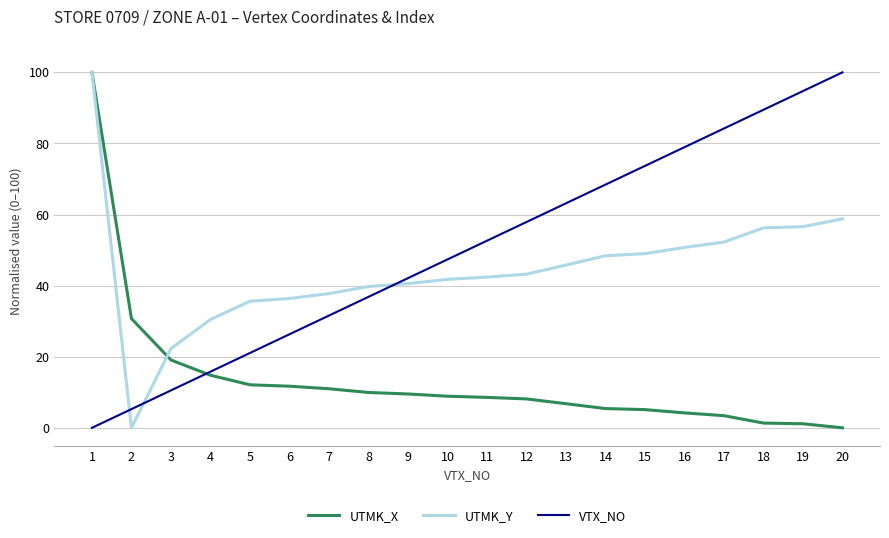

True or false: UTMK_Y and VTX_NO intersect in this chart.

True